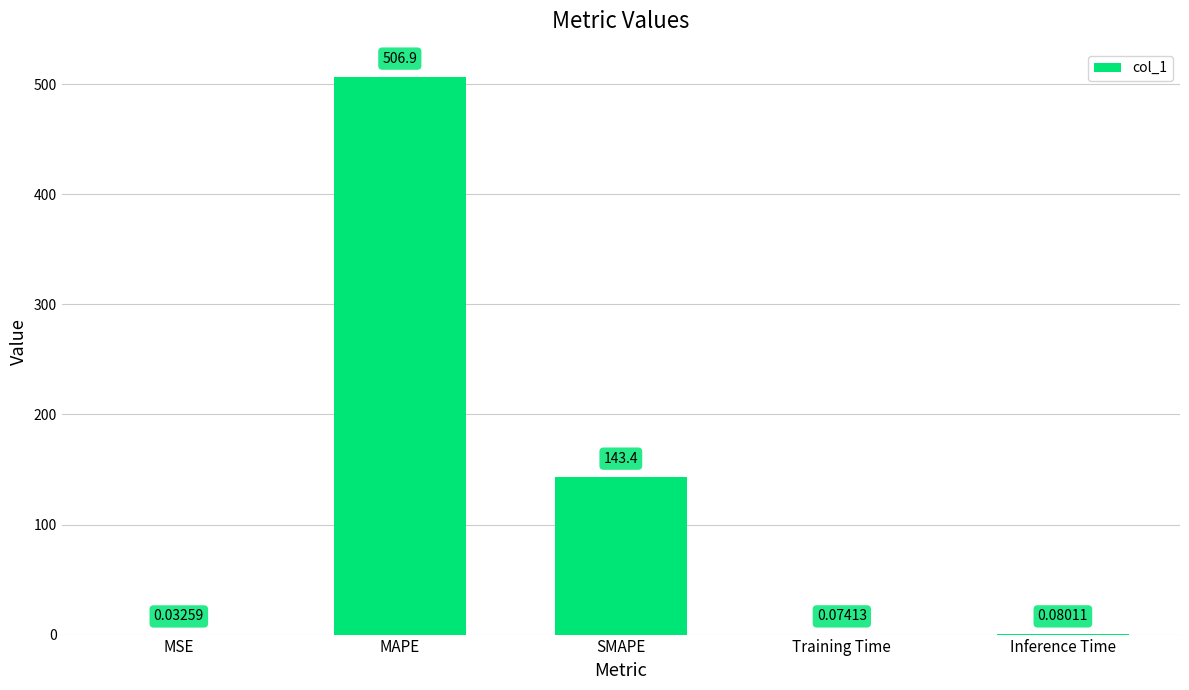

Which category has the highest value across all series?

MAPE